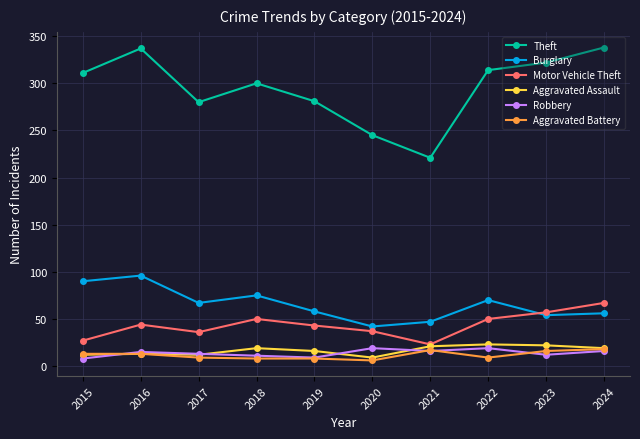

What are all the series names shown in the legend?

Theft, Burglary, Motor Vehicle Theft, Aggravated Assault, Robbery, Aggravated Battery